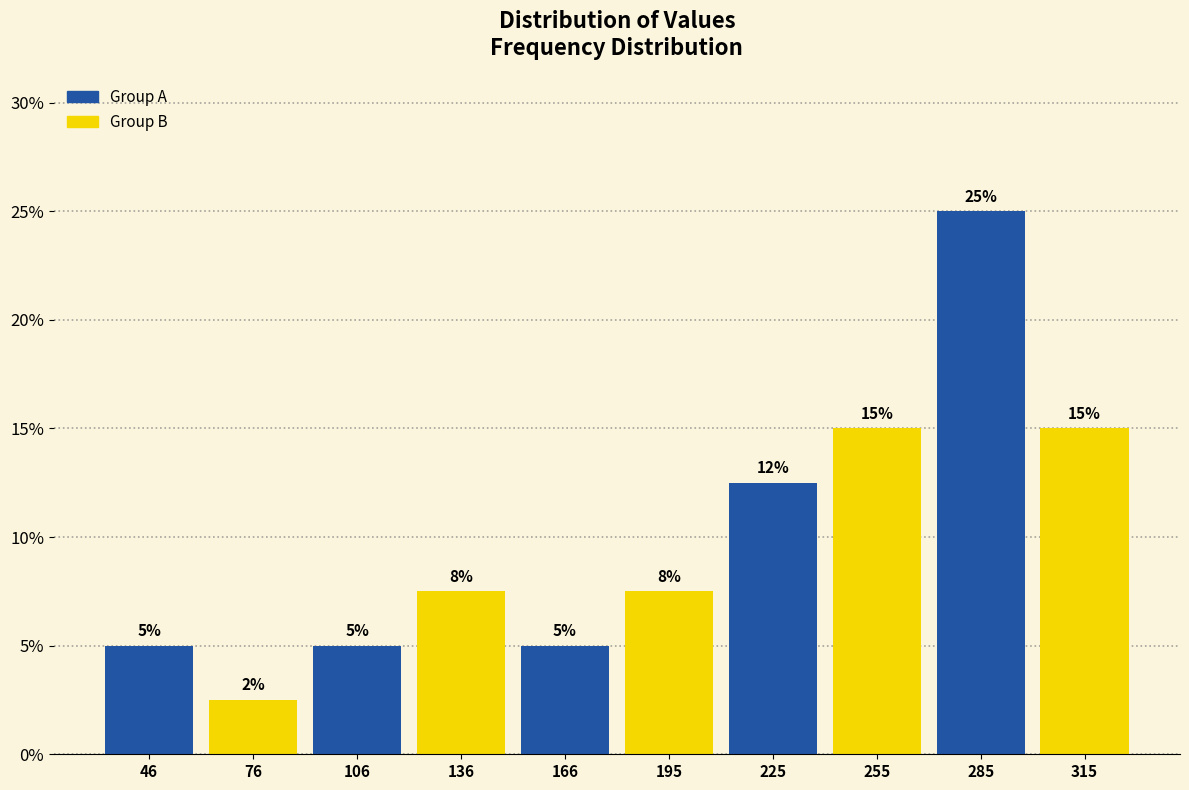

Over which range of the x-axis is the bar tallest?

270 to 300